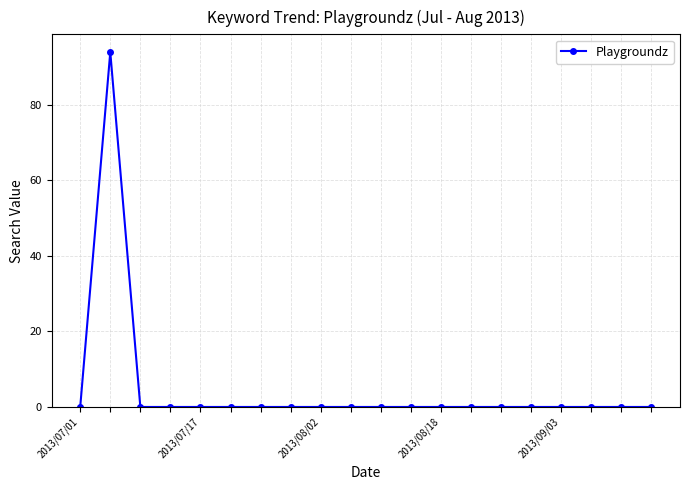

What is the greatest value displayed?

94